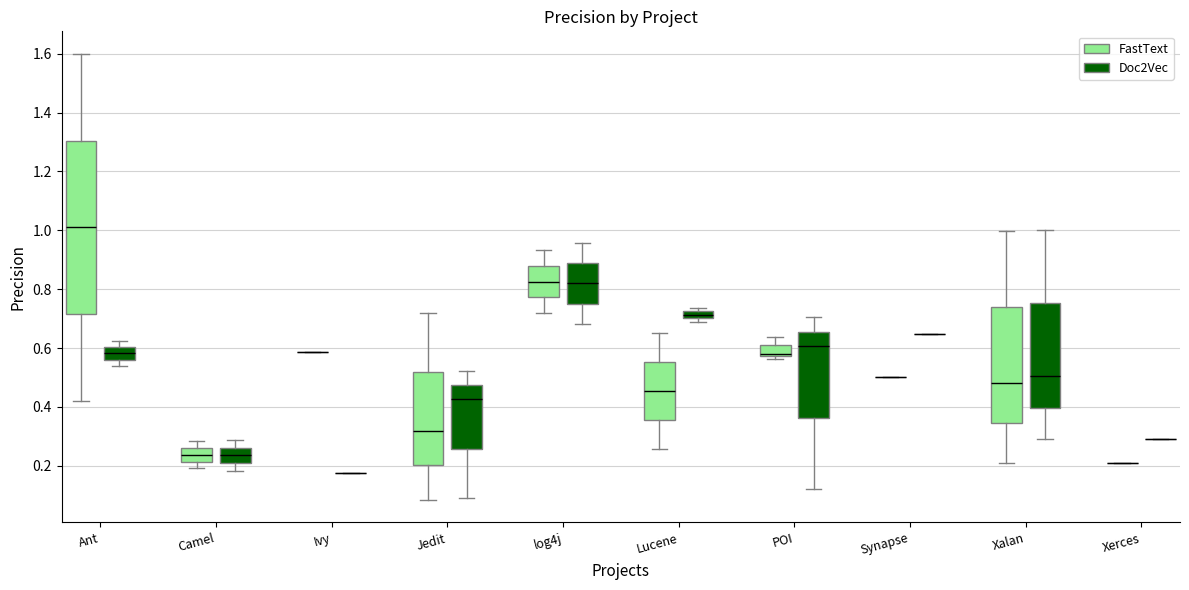

Comparing the boxes themselves (not the whiskers), which one is the tallest?

Ant (FastText)